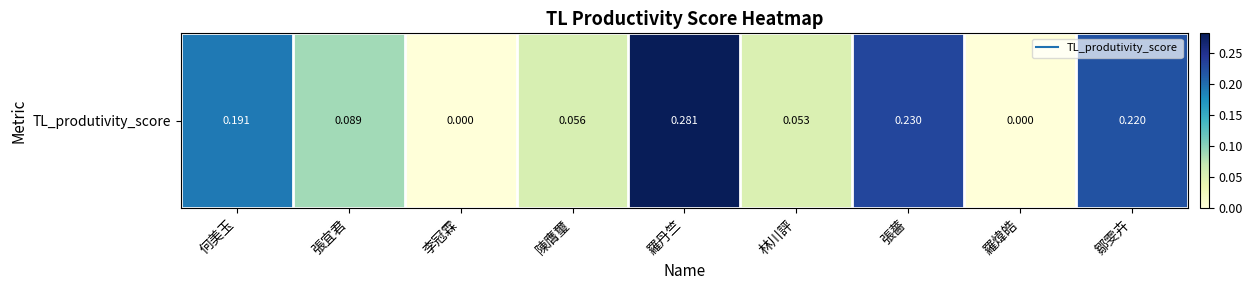

Read the value at 何美玉.

0.2